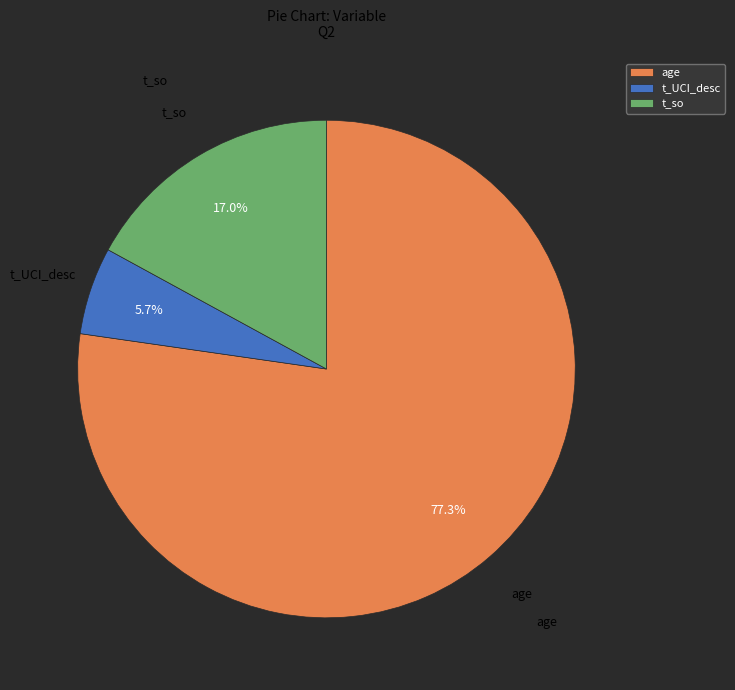

True or false: age accounts for 77% of the total.

True